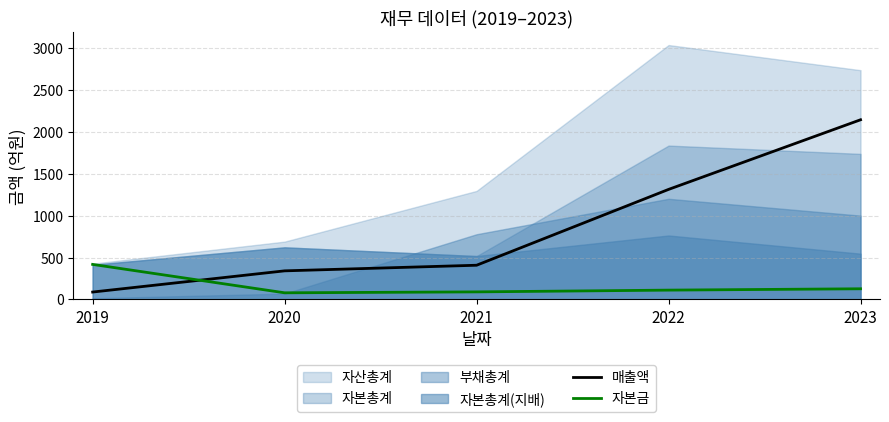

Between 2020 and 2023, which is larger?

2023